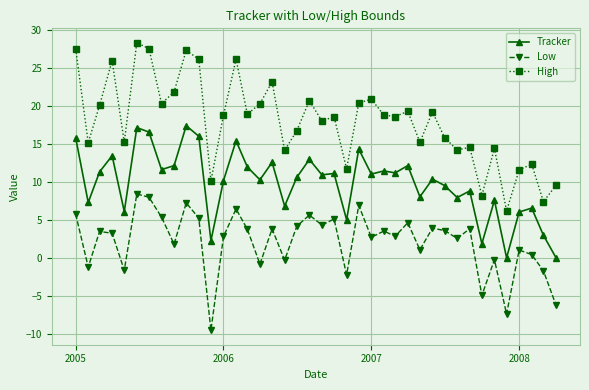

Is this an area chart (filled region under the line)?

No